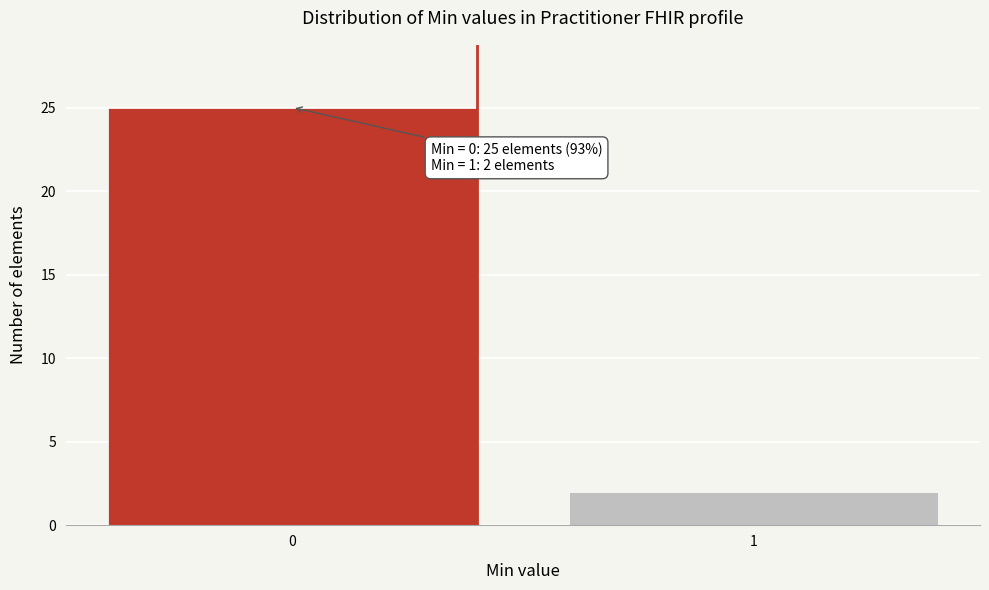

Reading right to left, list all the values displayed in this chart.

1=2	0=25